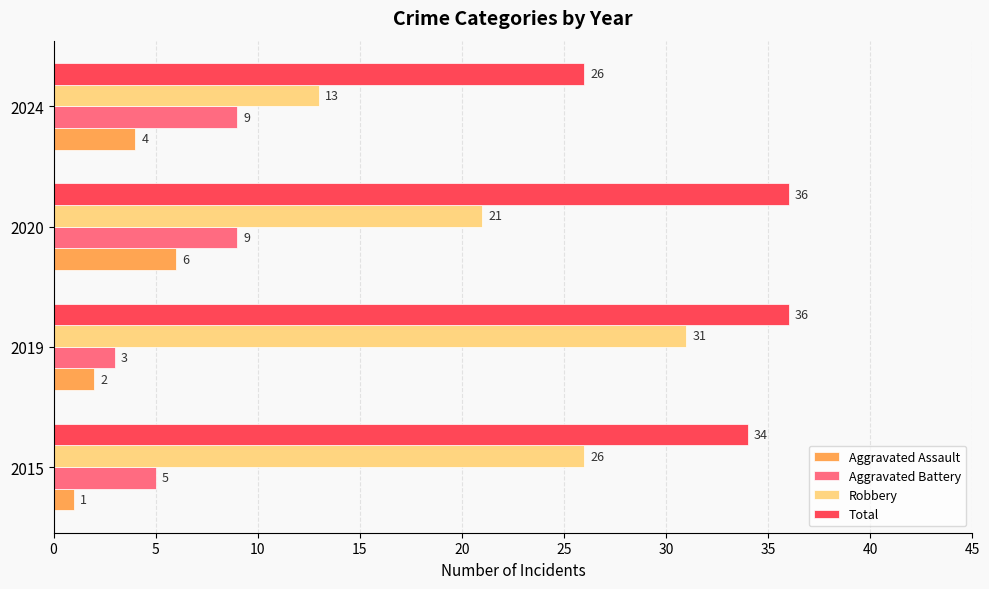

Is the value of Aggravated Battery at 2020 greater than the value of Robbery at 2019?

No